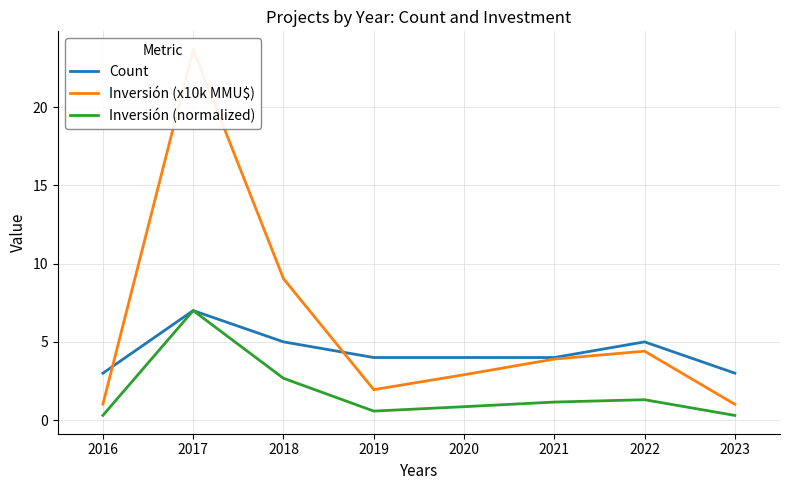

Is the value of Inversión (normalized) at 2019 greater than the value of Count at 2022?

No